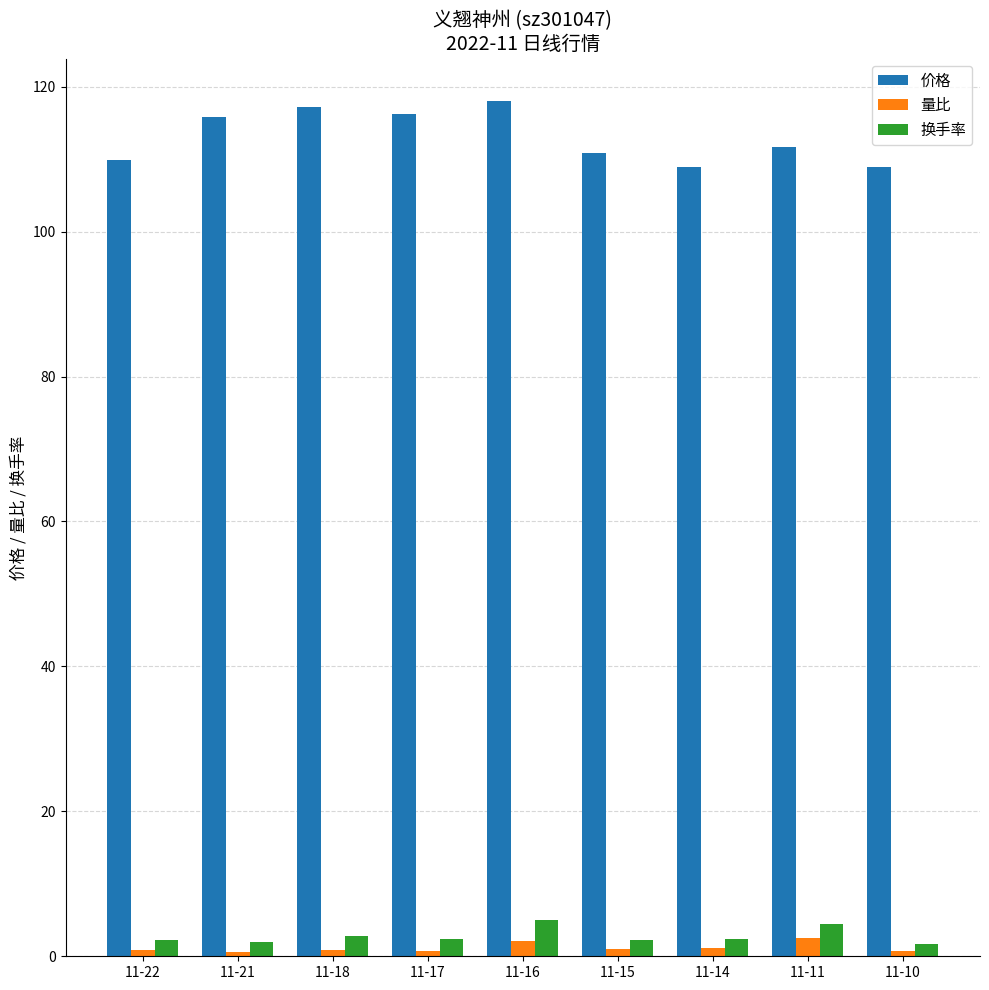

How many categories are shown in the chart?

9